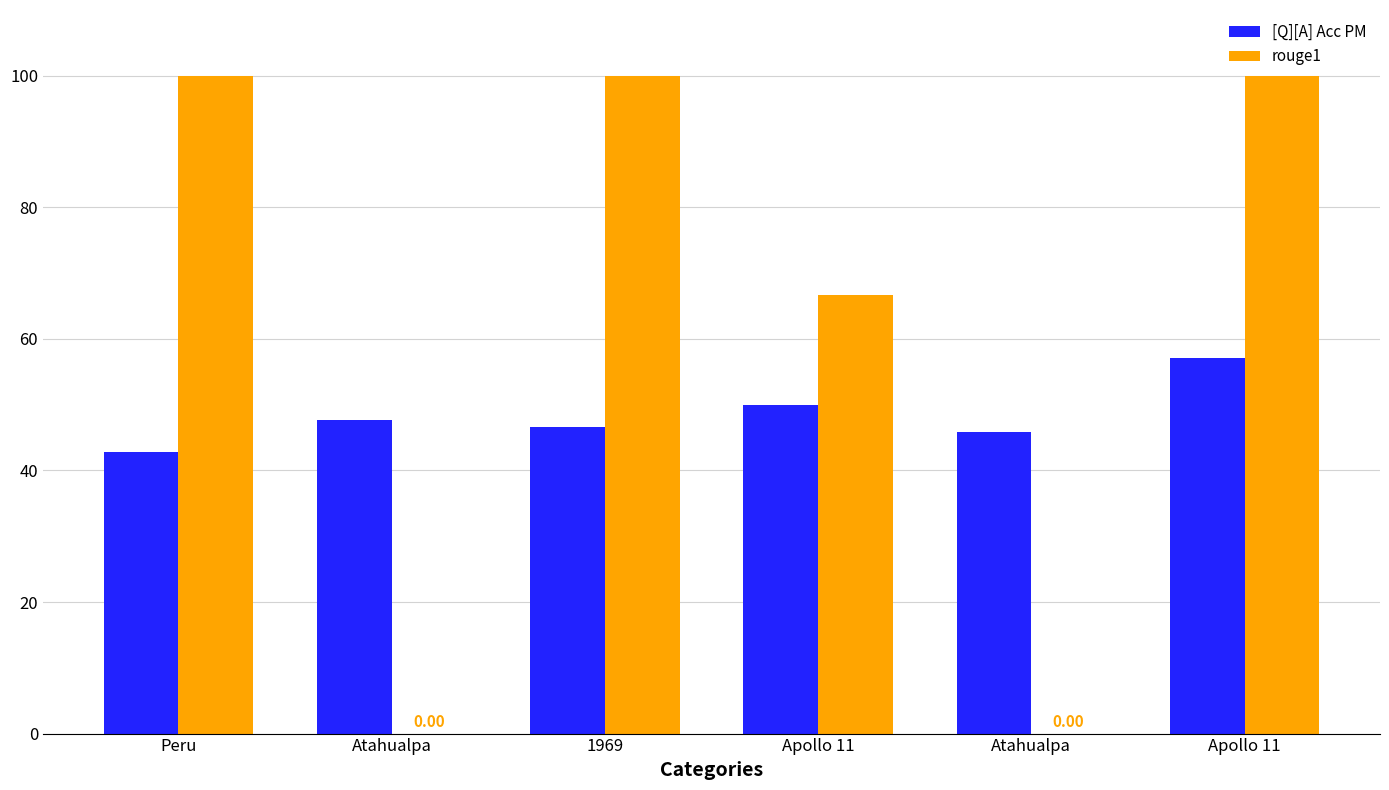

Rank the series by their maximum value, from lowest to highest.

[Q][A] Acc PM, rouge1